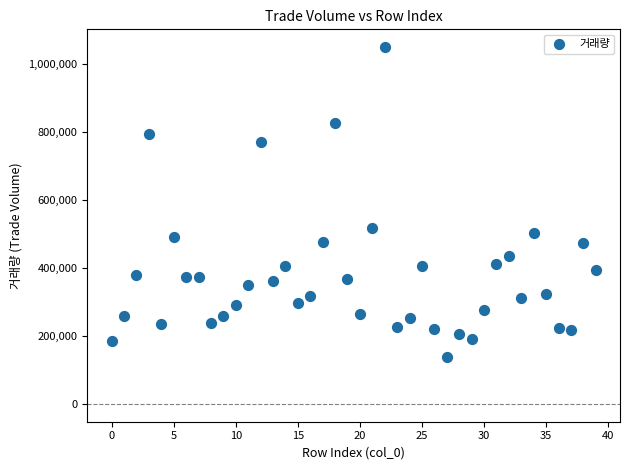

What Y value in the scatter plot is closest to 593872?

516141